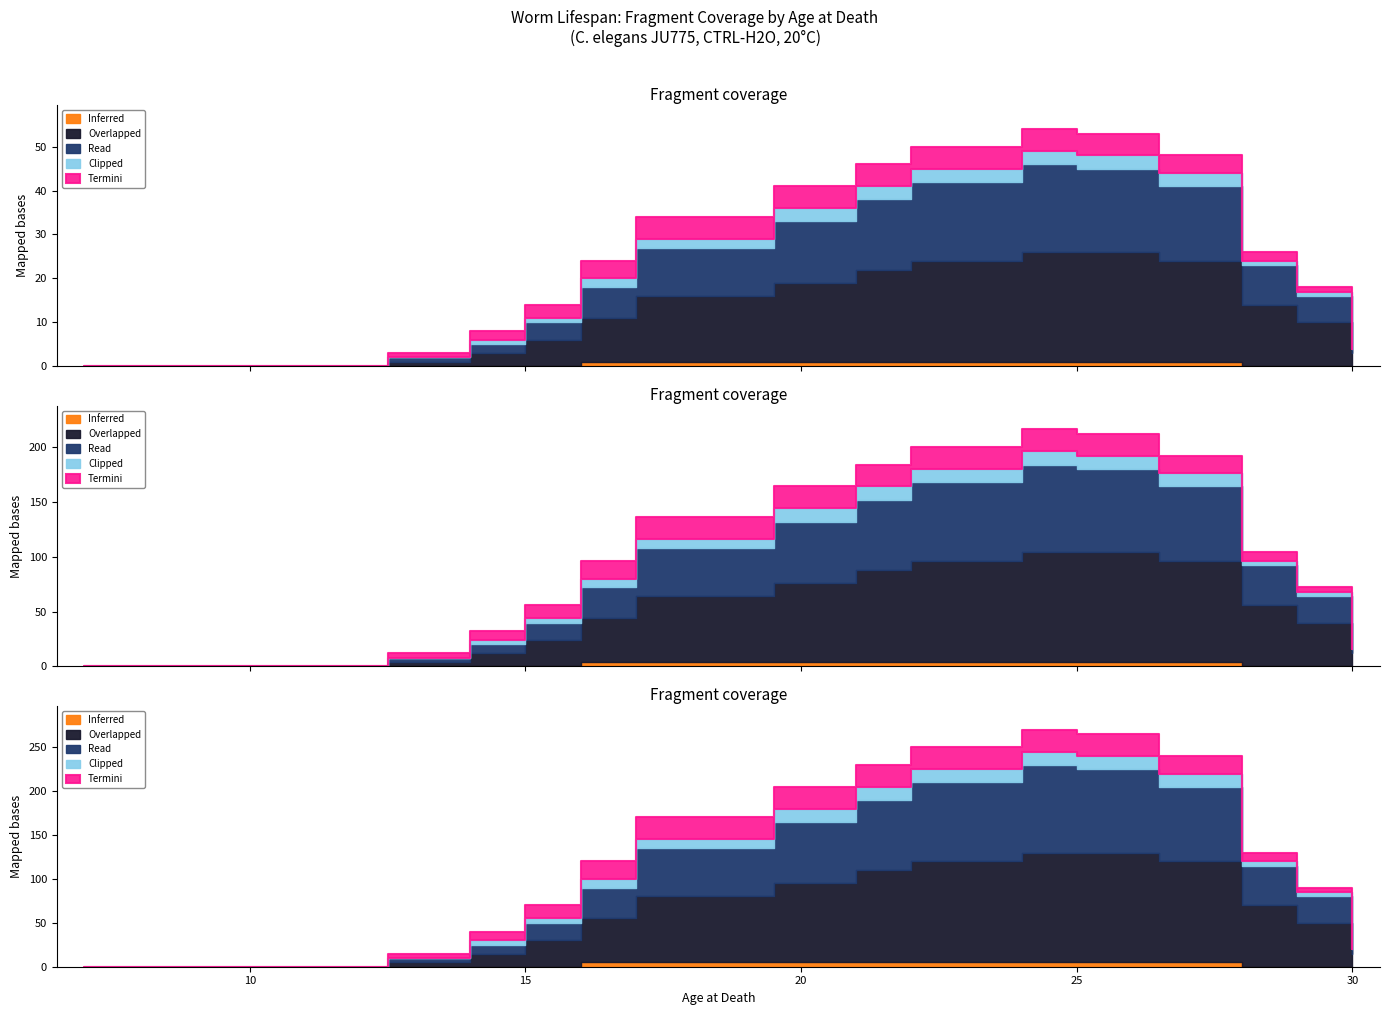

Is the value of Overlapped at 25 greater than the value of Termini at 28?

Yes